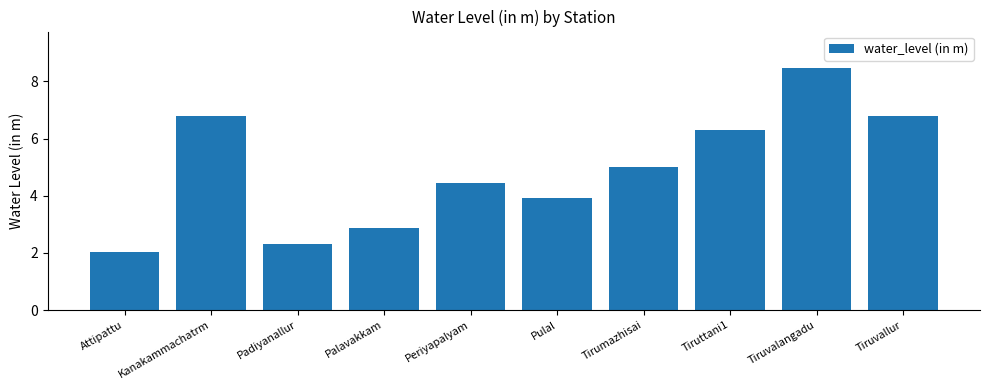

True or false: the data shows 4.2 at Palavakkam.

False